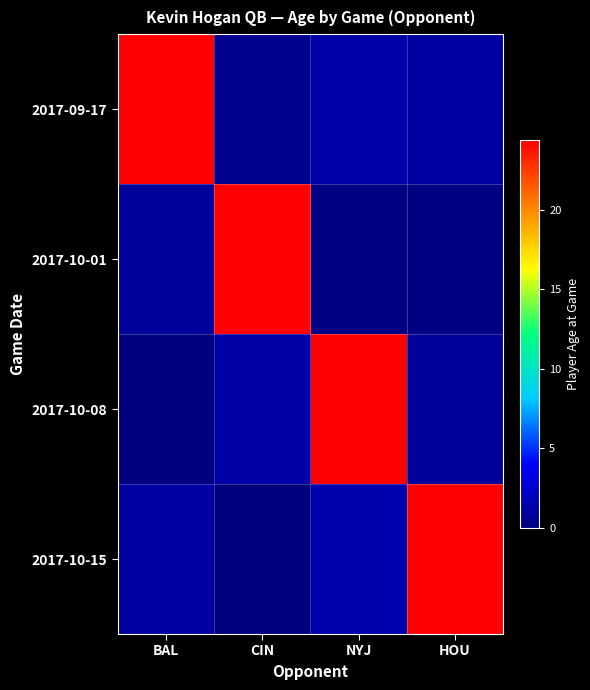

Count the number of categories in the chart.

4